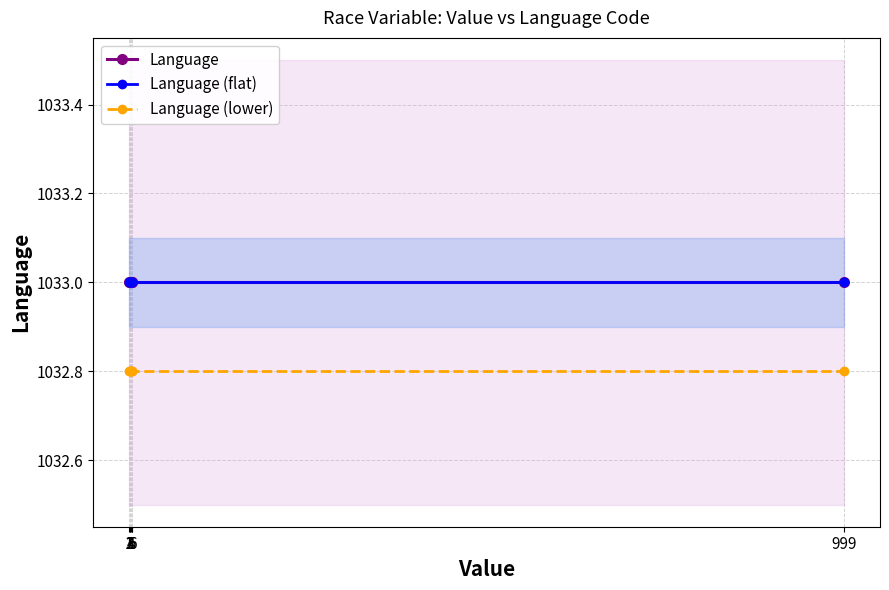

Reading left to right, extract all data points from this chart.

Language: 1=1033.0	2=1033.0	3=1033.0	4=1033.0	5=1033.0	6=1033.0	999=1033.0
Language (flat): 1=1033.0	2=1033.0	3=1033.0	4=1033.0	5=1033.0	6=1033.0	999=1033.0
Language (lower): 1=1032.8	2=1032.8	3=1032.8	4=1032.8	5=1032.8	6=1032.8	999=1032.8